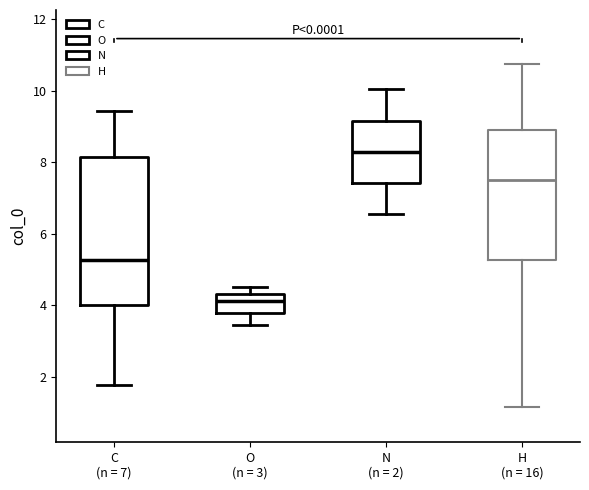

Which box is the tallest, from its lower edge to its upper edge?

C (n = 7)